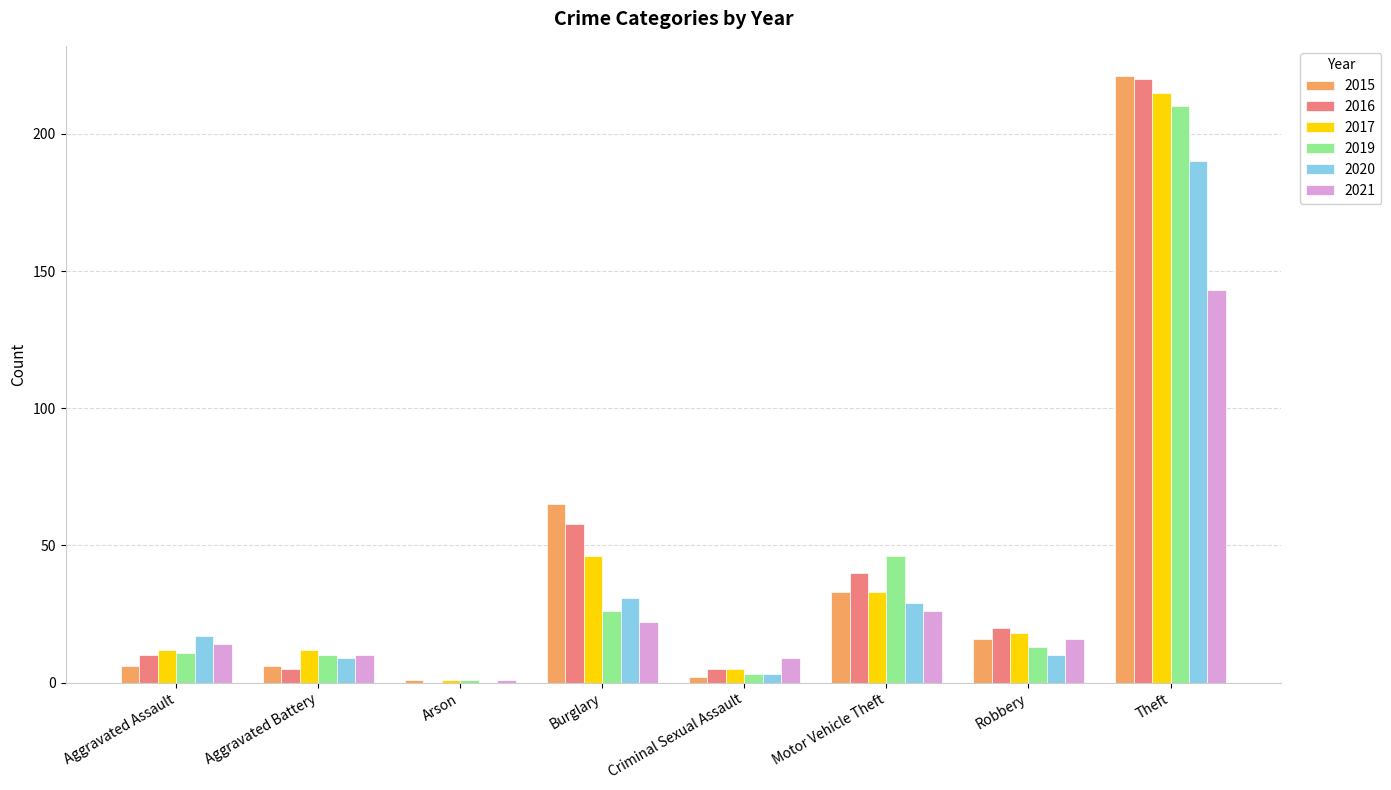

Where is 2021 nearest to the value 72?

Motor Vehicle Theft